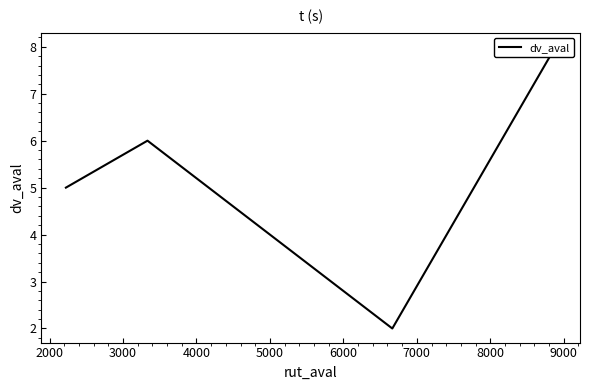

How many values exceed 6?

1